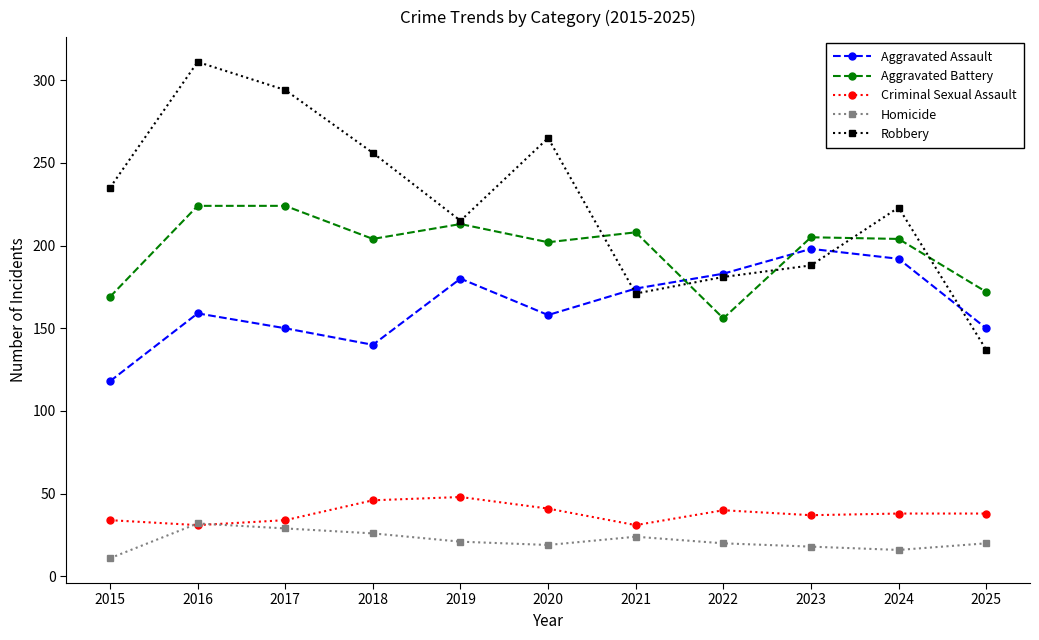

At which category does the chart reach its peak across all series?

2016